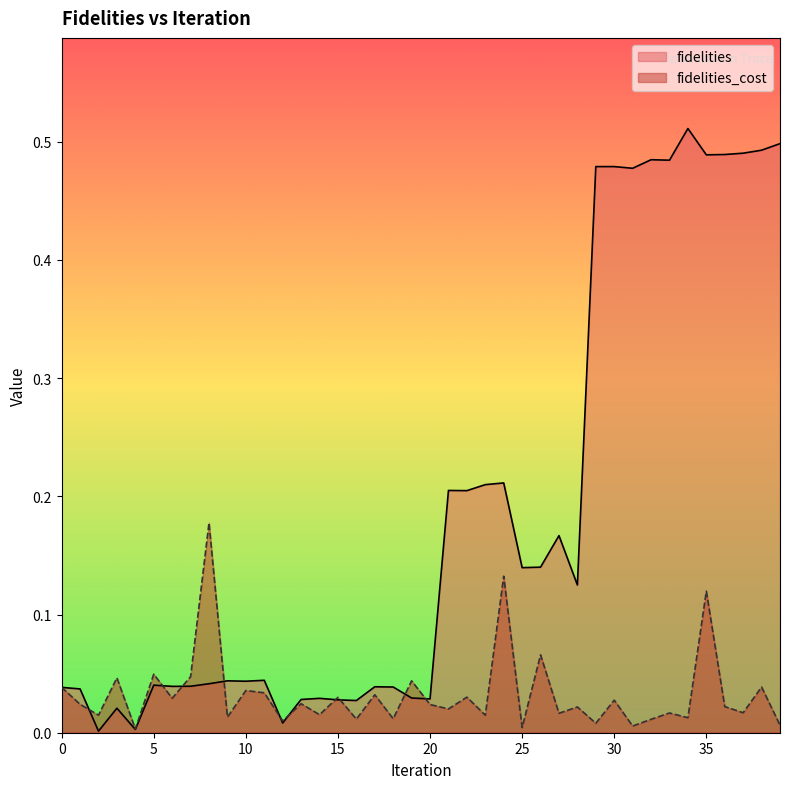

Rank the series at 33 from highest to lowest value.

fidelities, fidelities_cost